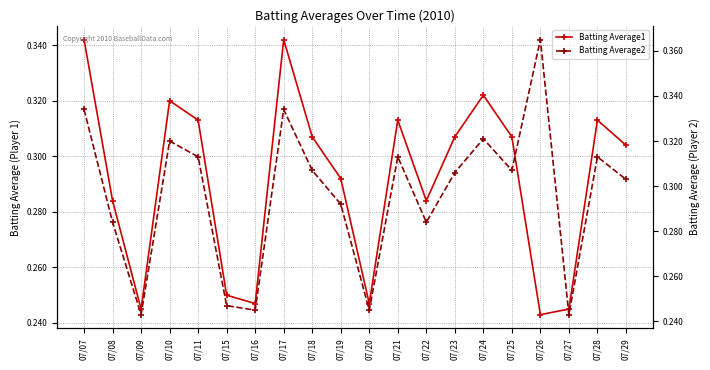

Between which two adjacent categories do Batting Average1 and Batting Average2 first intersect?

07/26 and 07/27